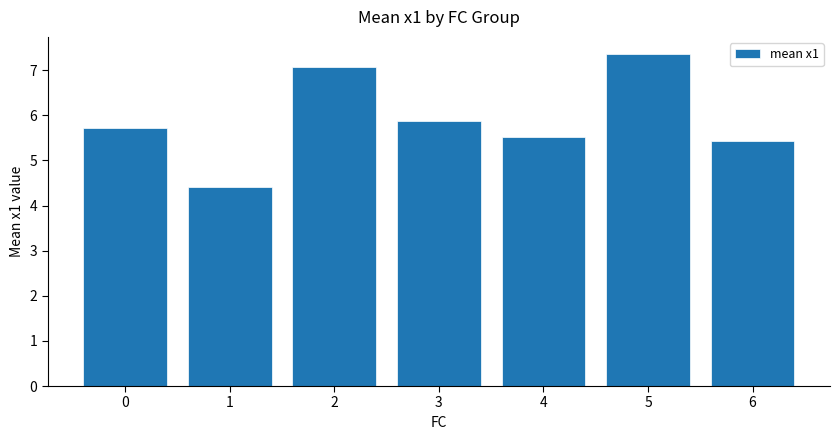

What is the approximate value at 5?

7.4